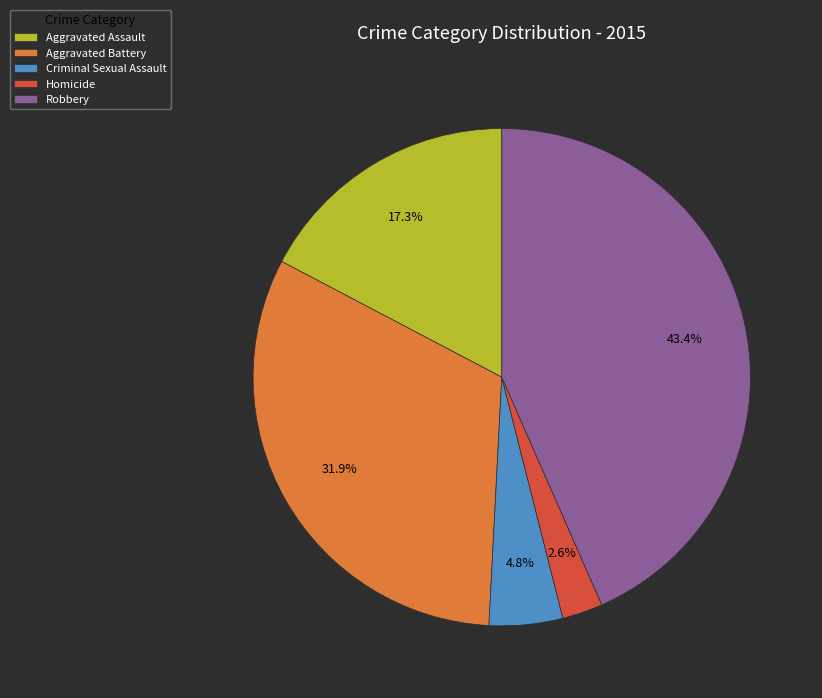

How many segments does this pie chart have?

5